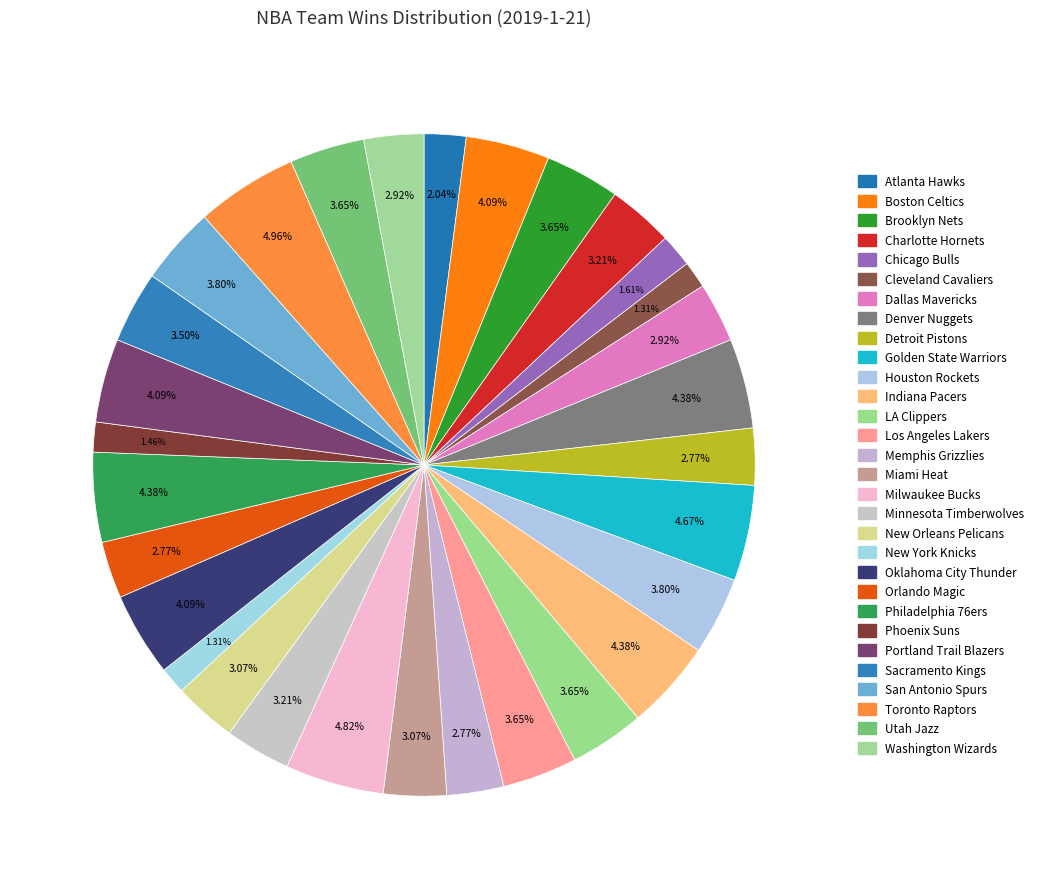

Is it true that Charlotte Hornets is 1% of the pie?

False